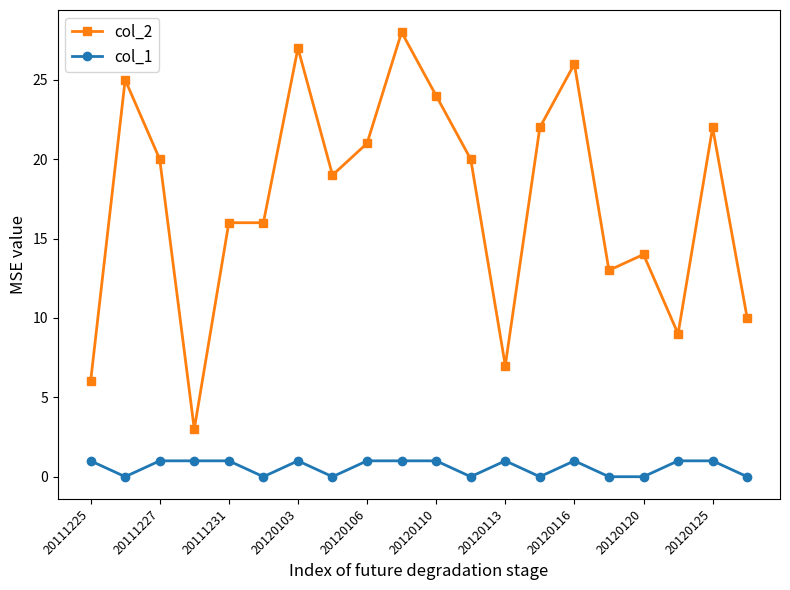

True or false: col_1 and col_2 cross at least once.

False